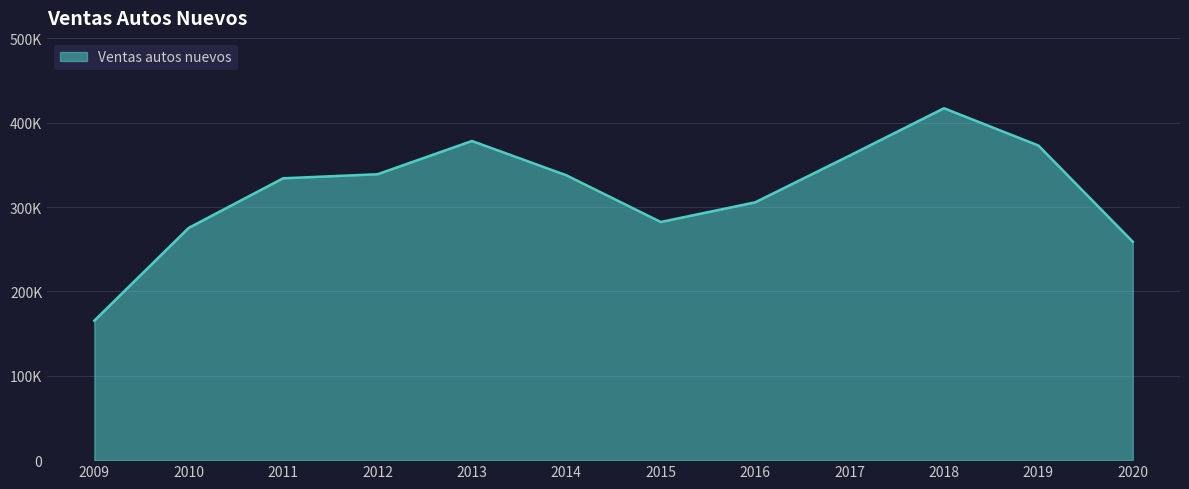

Which label corresponds to the largest value in the chart?

2018